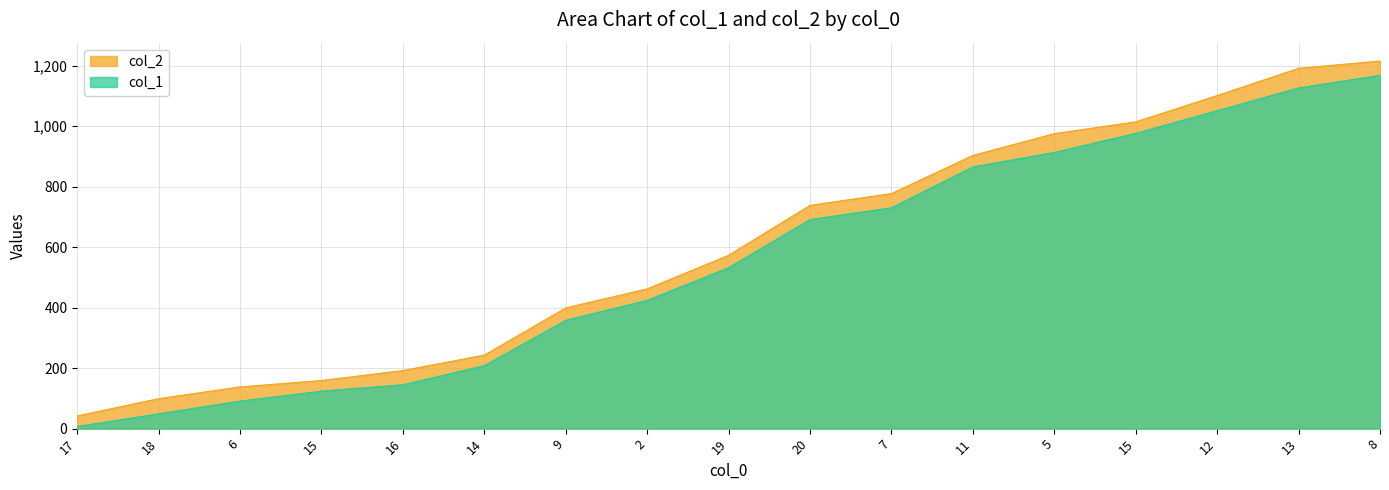

Which series changed the most between 12 and 8?

col_1